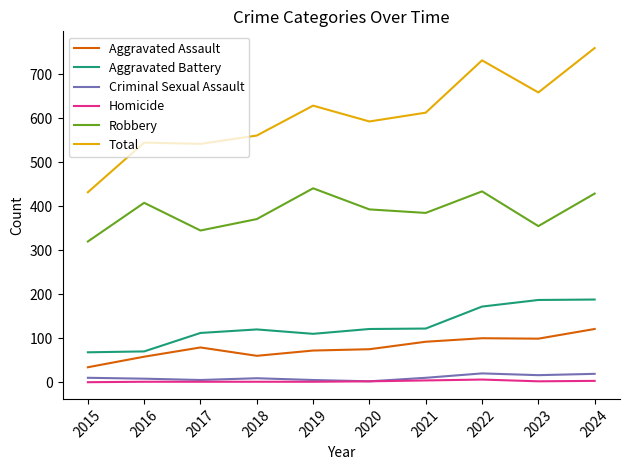

Is the value of Robbery at 2021 greater than the value of Aggravated Battery at 2018?

Yes